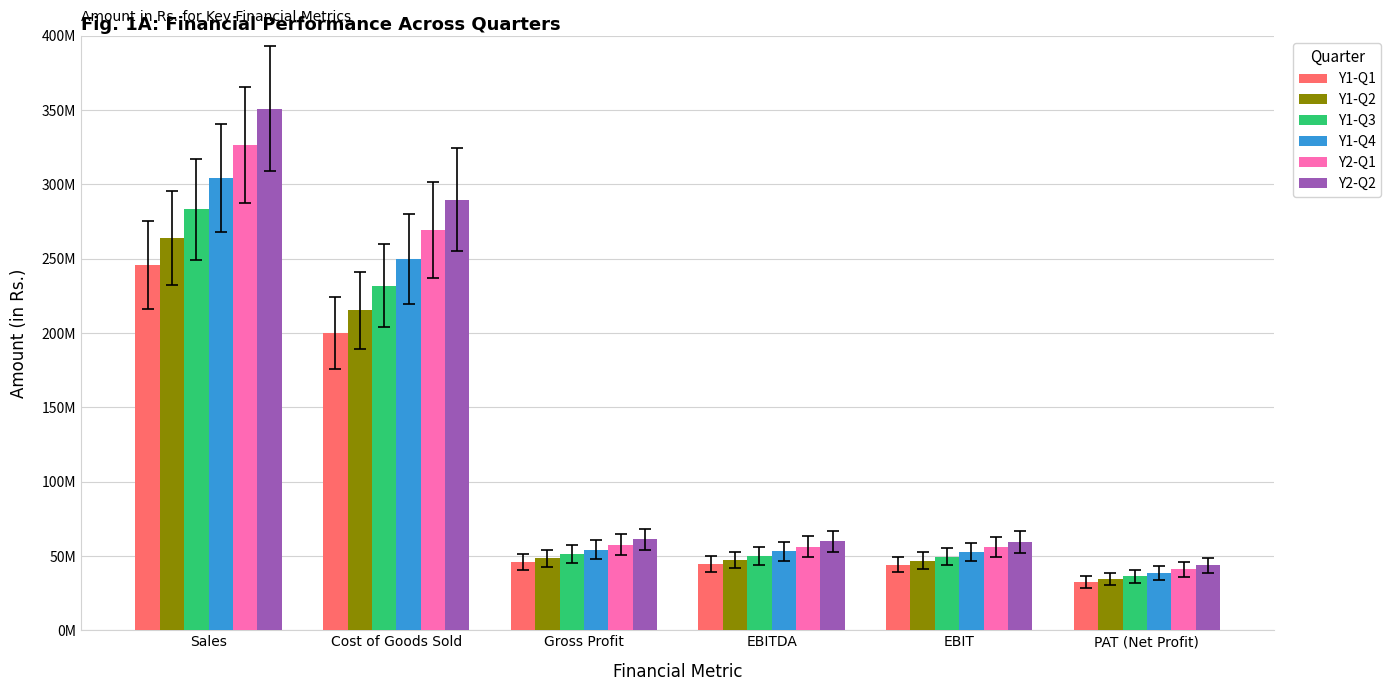

What are all the series names shown in the legend?

Y1-Q1, Y1-Q2, Y1-Q3, Y1-Q4, Y2-Q1, Y2-Q2